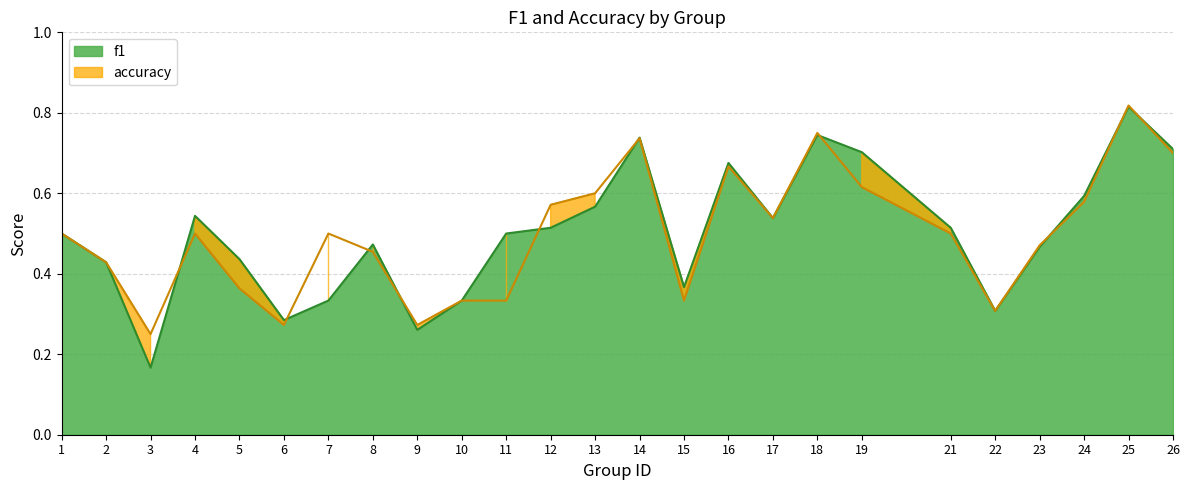

Reading left to right, list all the values displayed in this chart.

f1: 0.5	0.4	0.2	0.5	0.4	0.3	0.3	0.5	0.3	0.3	0.5	0.5	0.6	0.7	0.4	0.7	0.5	0.7	0.7	0.5	0.3	0.5	0.6	0.8	0.7
accuracy: 0.5	0.4	0.2	0.5	0.4	0.3	0.5	0.5	0.3	0.3	0.3	0.6	0.6	0.7	0.3	0.7	0.5	0.8	0.6	0.5	0.3	0.5	0.6	0.8	0.7